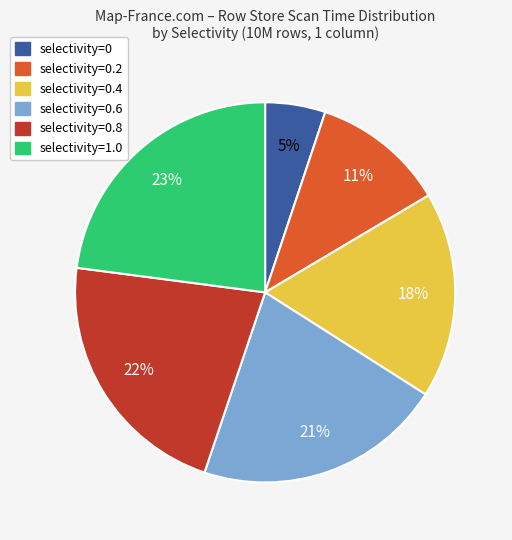

To the nearest percent, what is the difference between the largest and smallest slice percentages?

18%